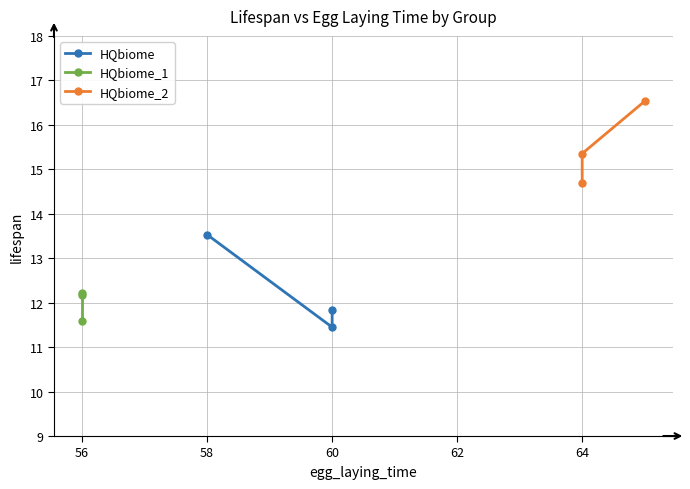

True or false: HQbiome_1 has a value of 12.2 at 56.

True